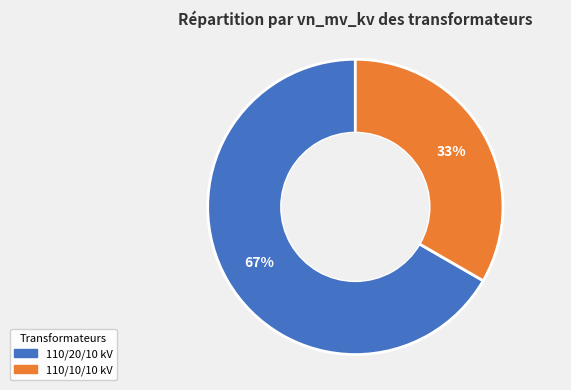

Which has a higher value, 110/10/10 kV or 110/20/10 kV?

110/20/10 kV